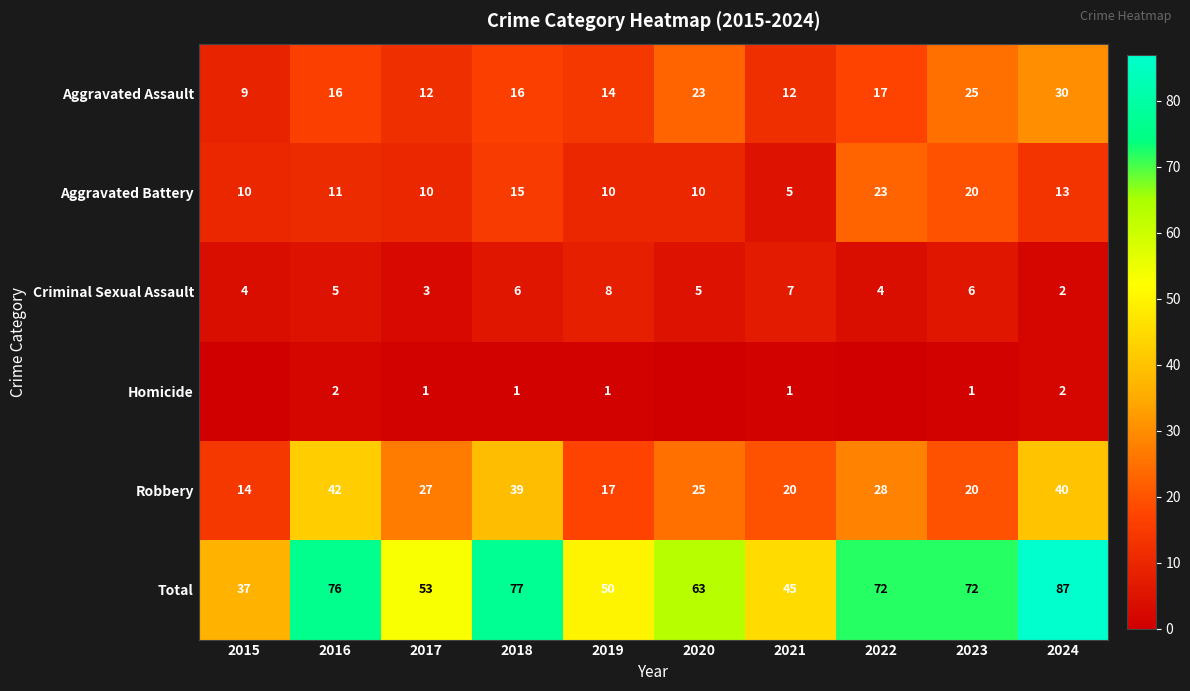

What is the sum of the Criminal Sexual Assault values at 2022 and 2015?

8